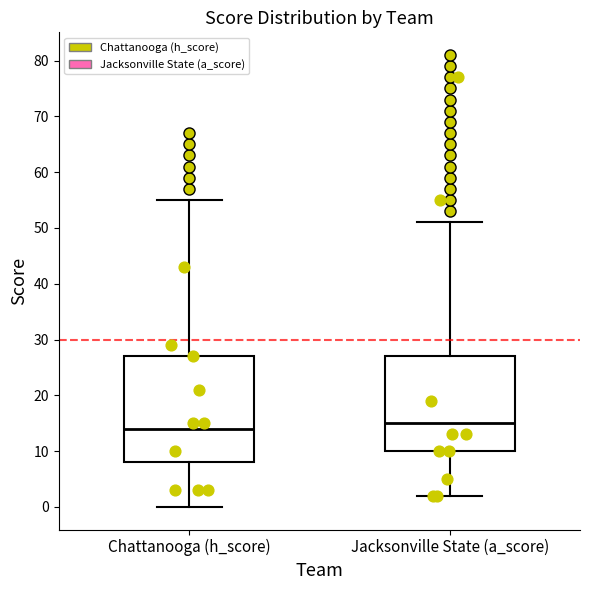

Where is the upper edge of the box for Chattanooga (h_score) on the y-axis? The values are not printed on the chart, so give them approximately, as read against the axis.

27